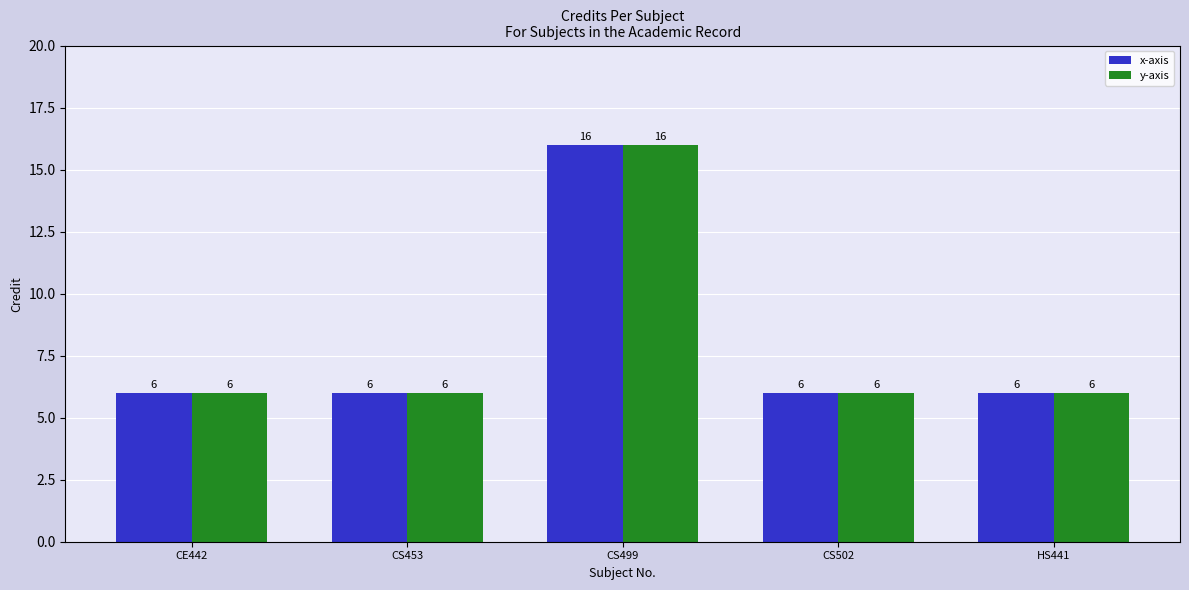

What is the label of the 5th bar from the right?

CE442